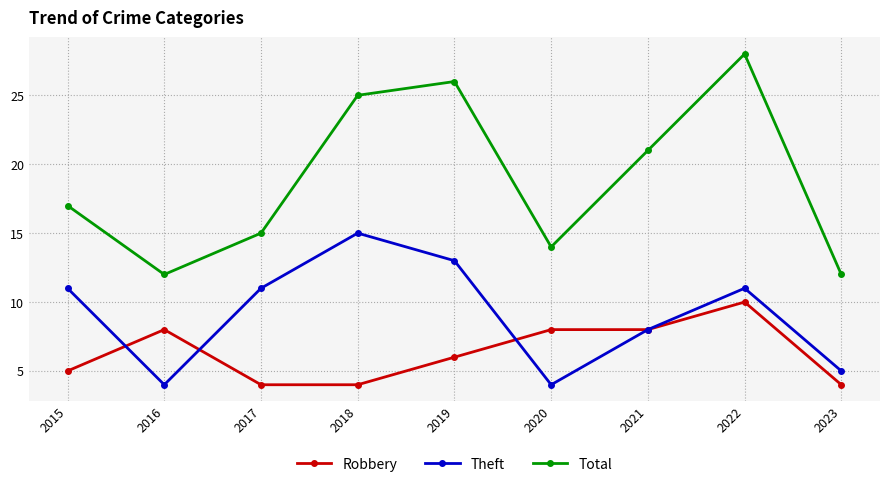

What is the lowest value of the Total series?

12